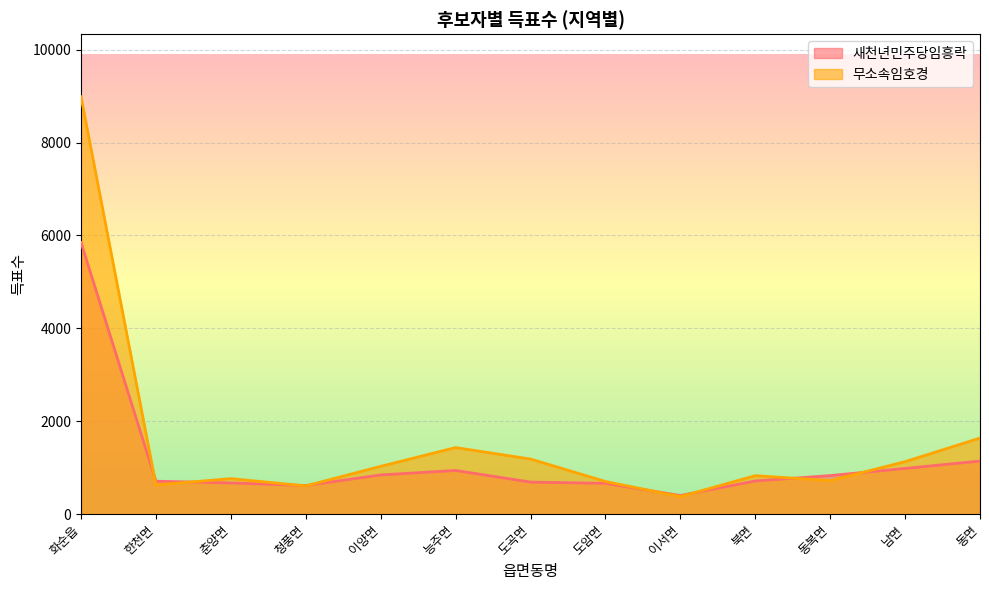

Reading left to right, extract all data points from this chart.

새천년민주당임흥락: 5847	709	672	616	844	940	690	663	401	714	830	984	1143
무소속임호경: 8985	629	764	608	1029	1433	1186	703	378	828	722	1130	1637